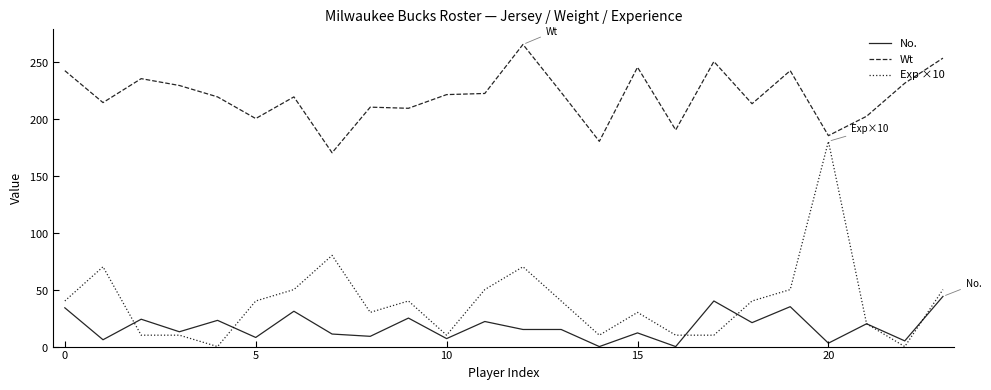

Does the chart have visible grid lines?

No